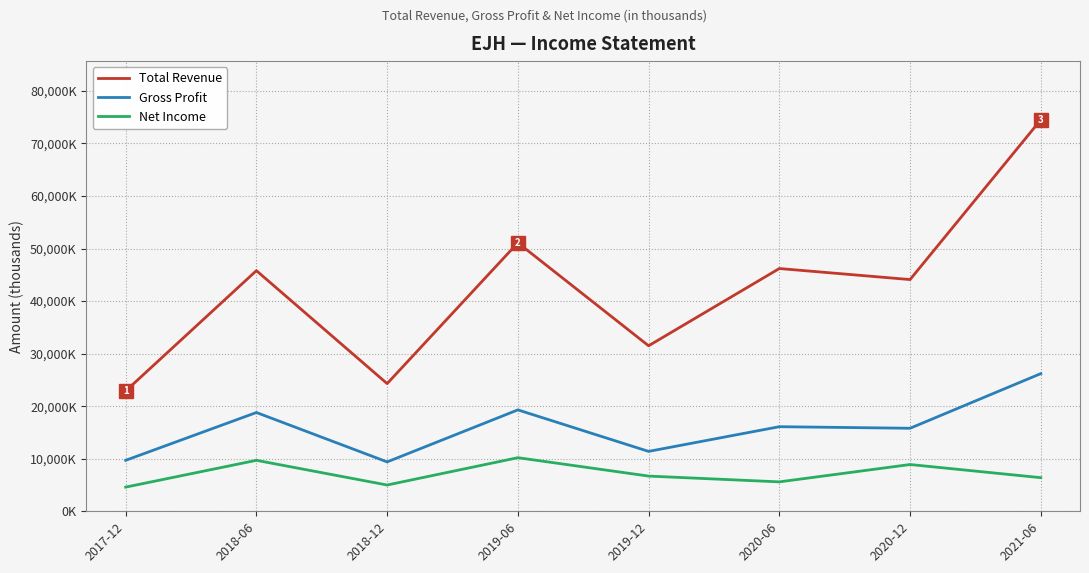

What is the value of the Net Income point at the 1st from the left?

4600